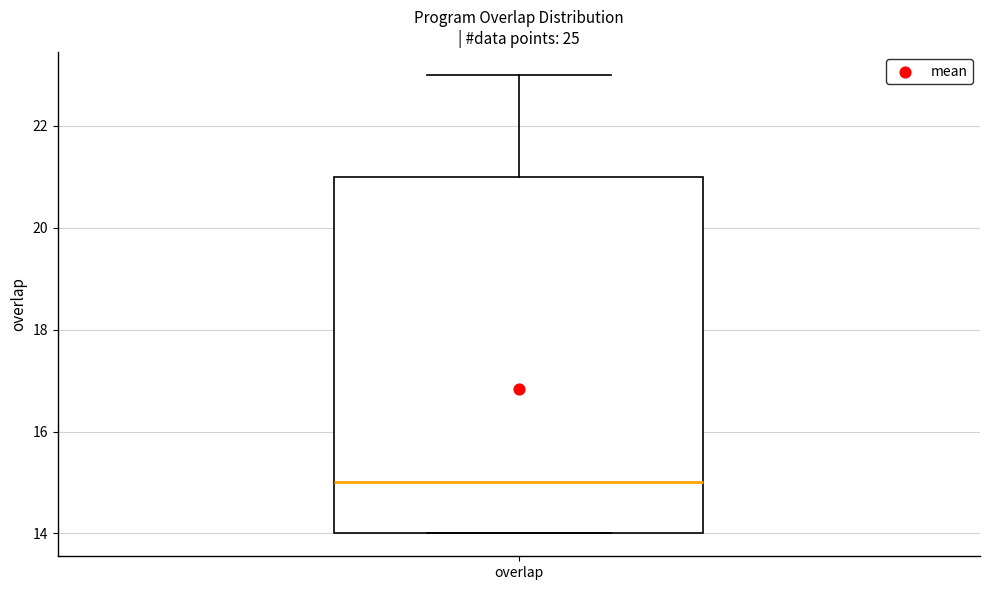

Transcribe this box plot: give where the median line is, the range the box spans, and where the two whiskers end, as read against the y-axis. The values are not printed on the chart, so give them approximately, as read against the axis.

median 15, box 14 to 21, whiskers 14 to 23